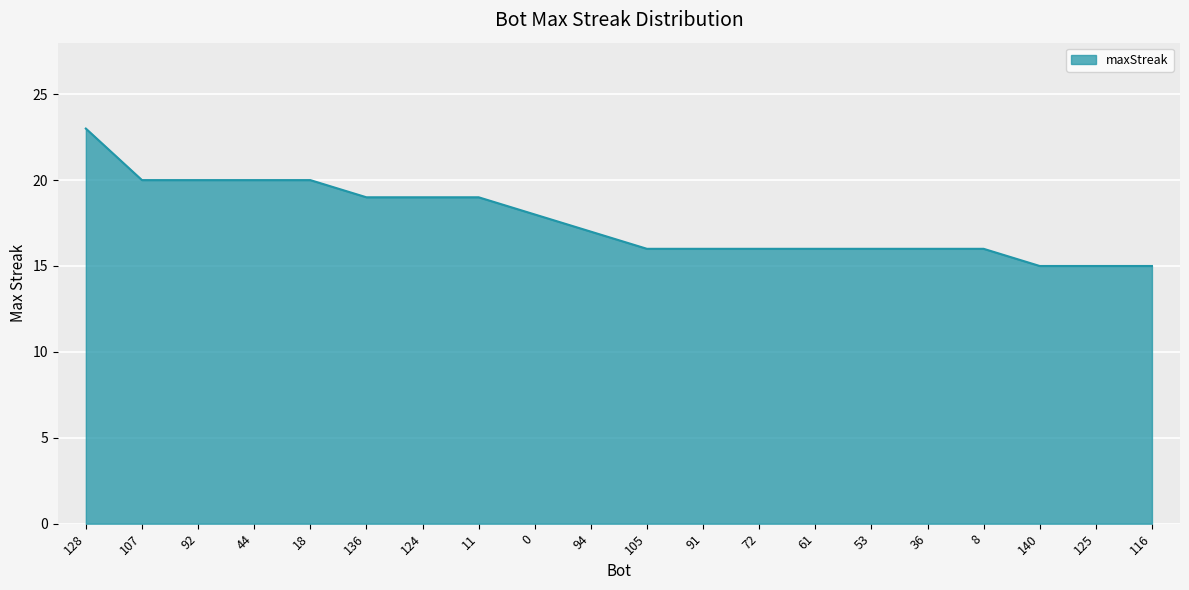

Which has a higher value, 125 or 124?

124